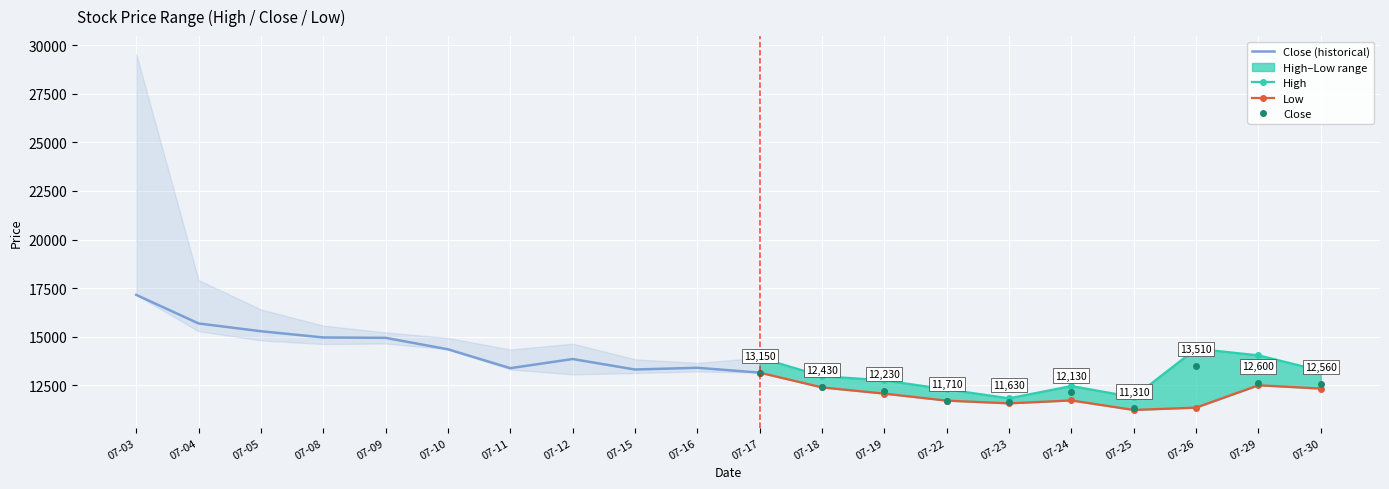

True or false: Close has more than 0 interior local peaks.

True